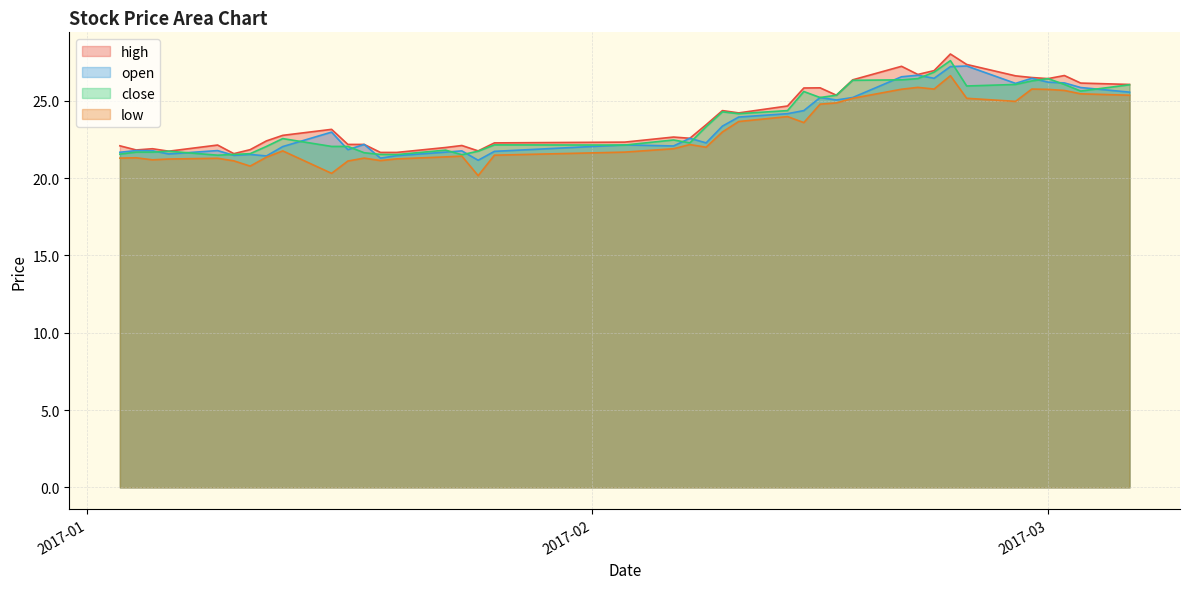

Count the number of categories in the chart.

40